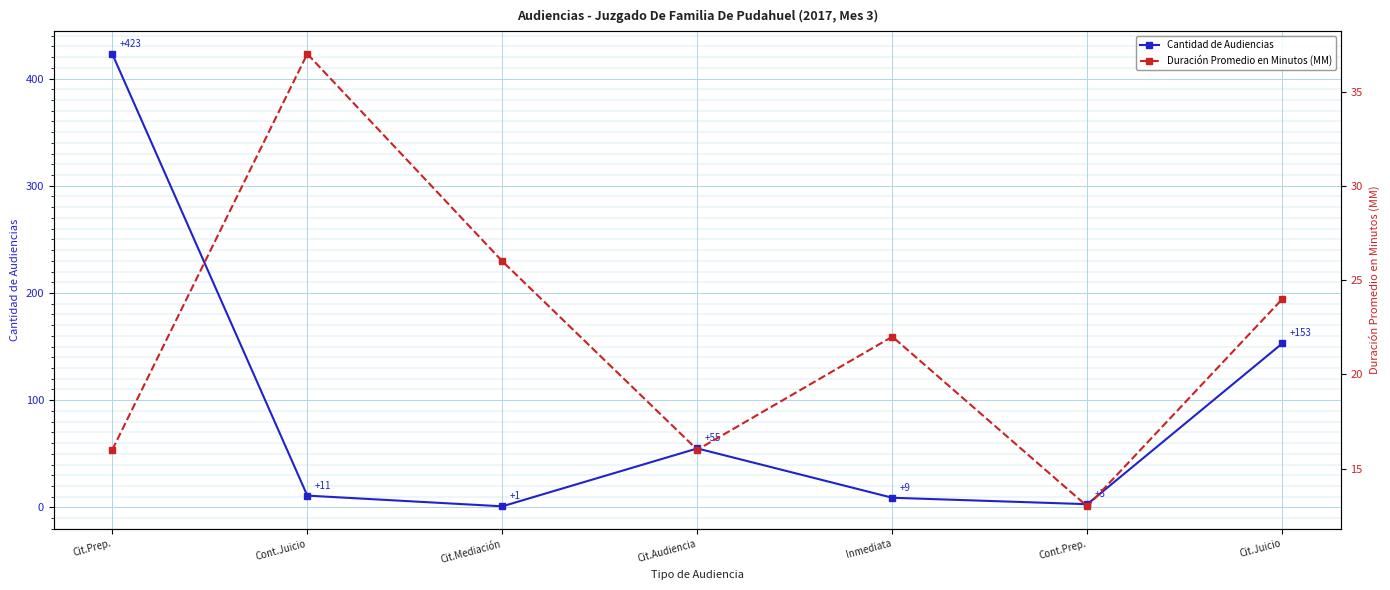

Rank the series at Cit.Audiencia from lowest to highest value.

Duración Promedio en Minutos (MM), Cantidad de Audiencias